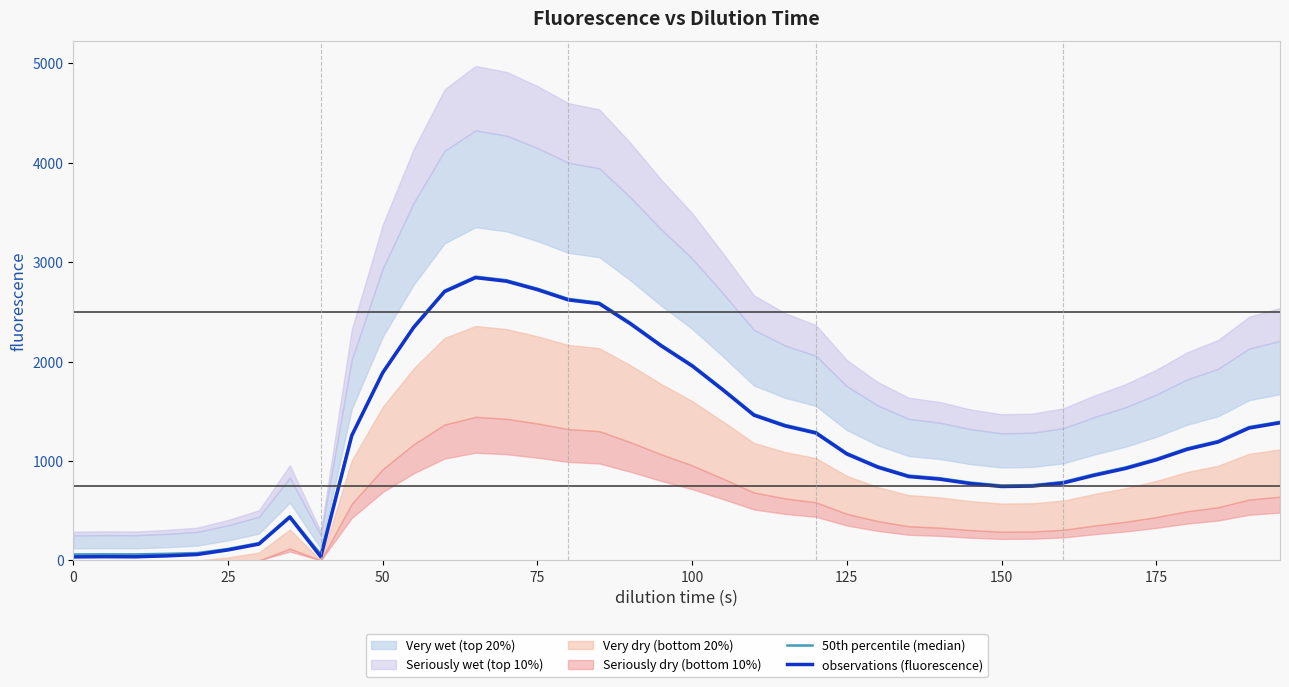

What is the difference between the second highest and minimum values in the observations (fluorescence) series?

2773.0